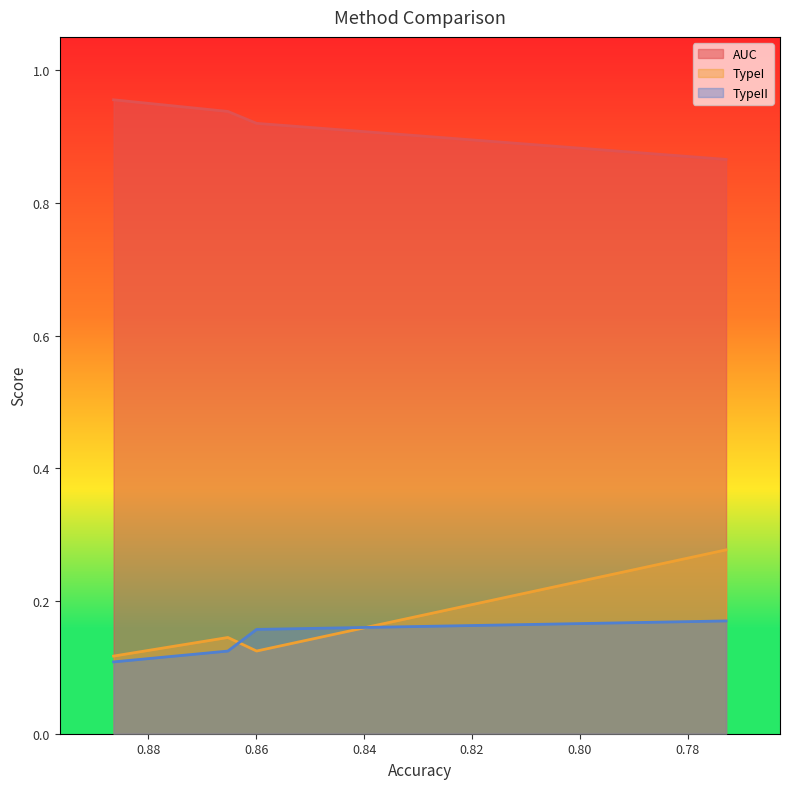

What is the lowest value of the TypeII series?

0.1